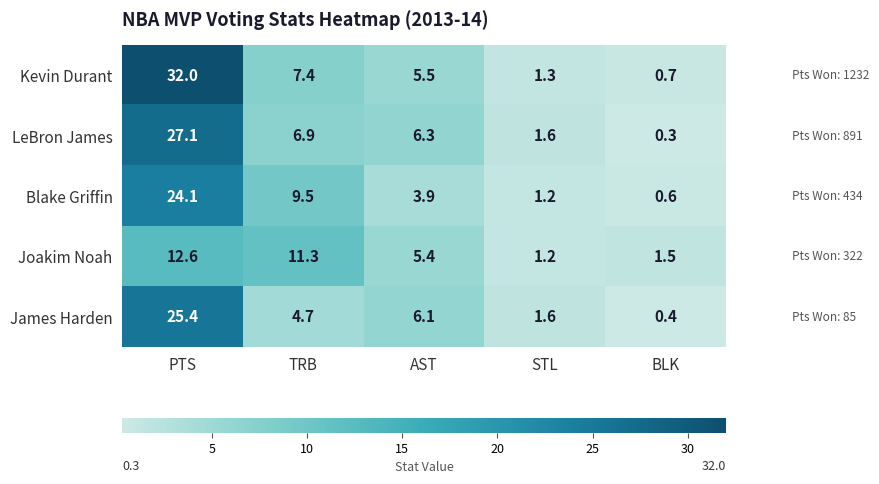

How many data points in Kevin Durant are less than 5?

2